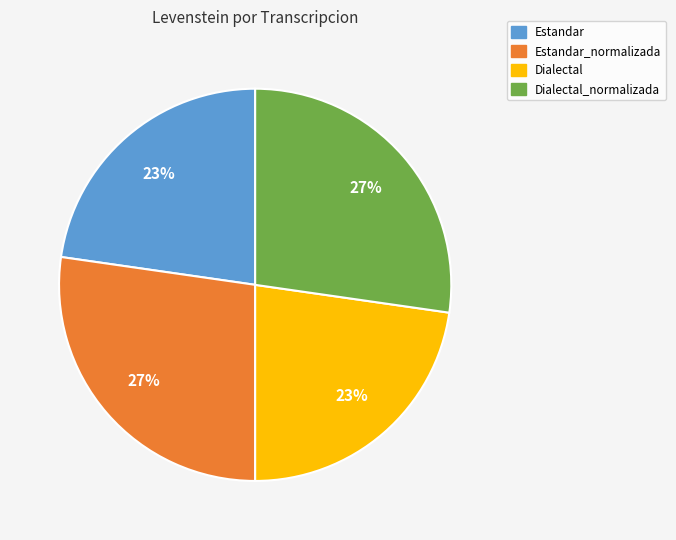

How many segments does this pie chart have?

4